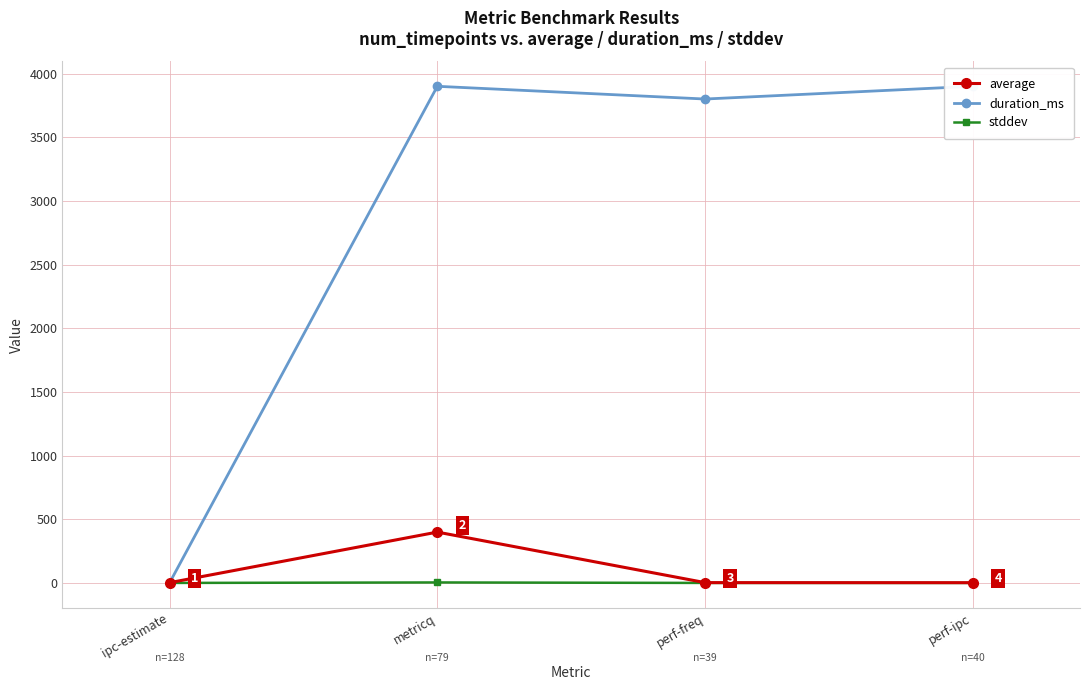

What is the label of the 4th point from the left?

perf-ipc